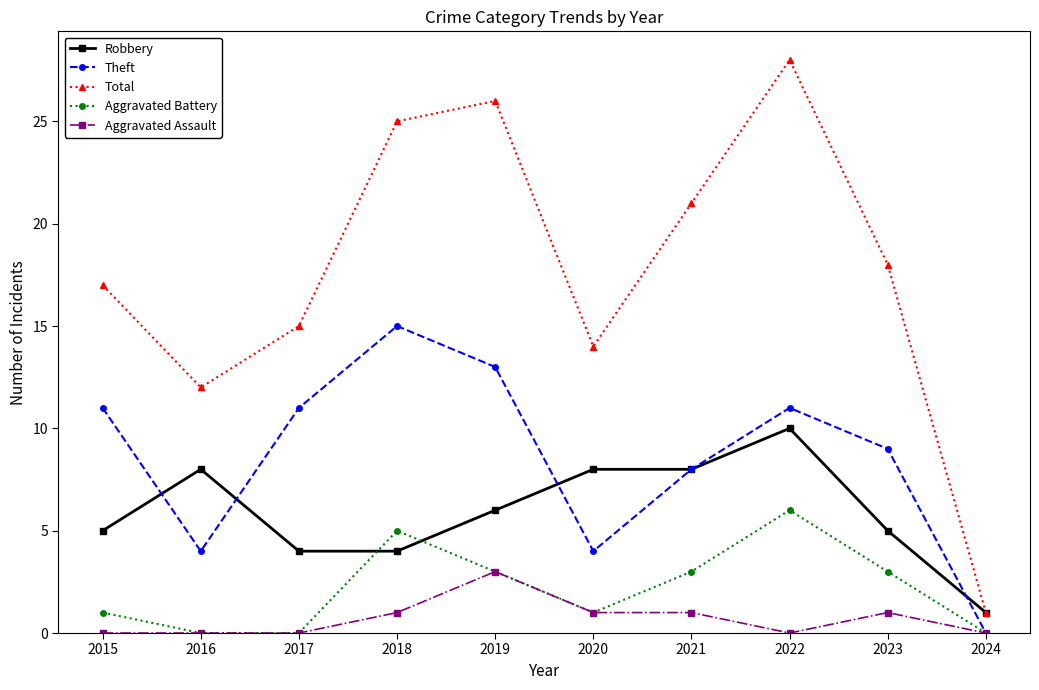

Reading right to left, extract all data points from this chart.

Robbery: 2024=1	2023=5	2022=10	2021=8	2020=8	2019=6	2018=4	2017=4	2016=8	2015=5
Theft: 2024=0	2023=9	2022=11	2021=8	2020=4	2019=13	2018=15	2017=11	2016=4	2015=11
Total: 2024=1	2023=18	2022=28	2021=21	2020=14	2019=26	2018=25	2017=15	2016=12	2015=17
Aggravated Battery: 2024=0	2023=3	2022=6	2021=3	2020=1	2019=3	2018=5	2017=0	2016=0	2015=1
Aggravated Assault: 2024=0	2023=1	2022=0	2021=1	2020=1	2019=3	2018=1	2017=0	2016=0	2015=0